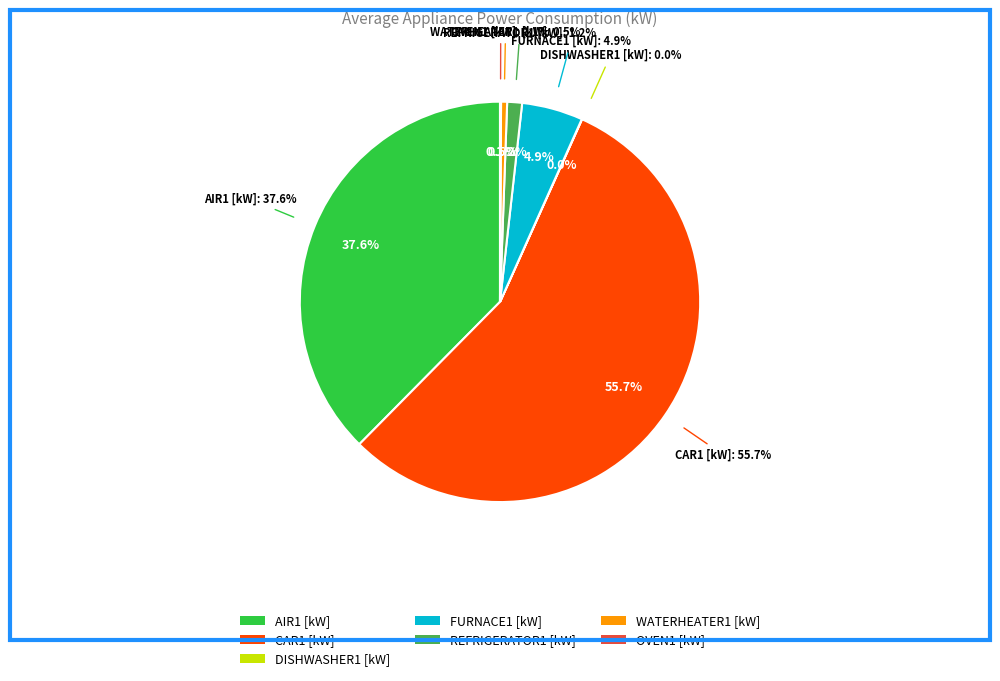

To the nearest percent, what percentage of the pie is FURNACE1 [kW]?

5%